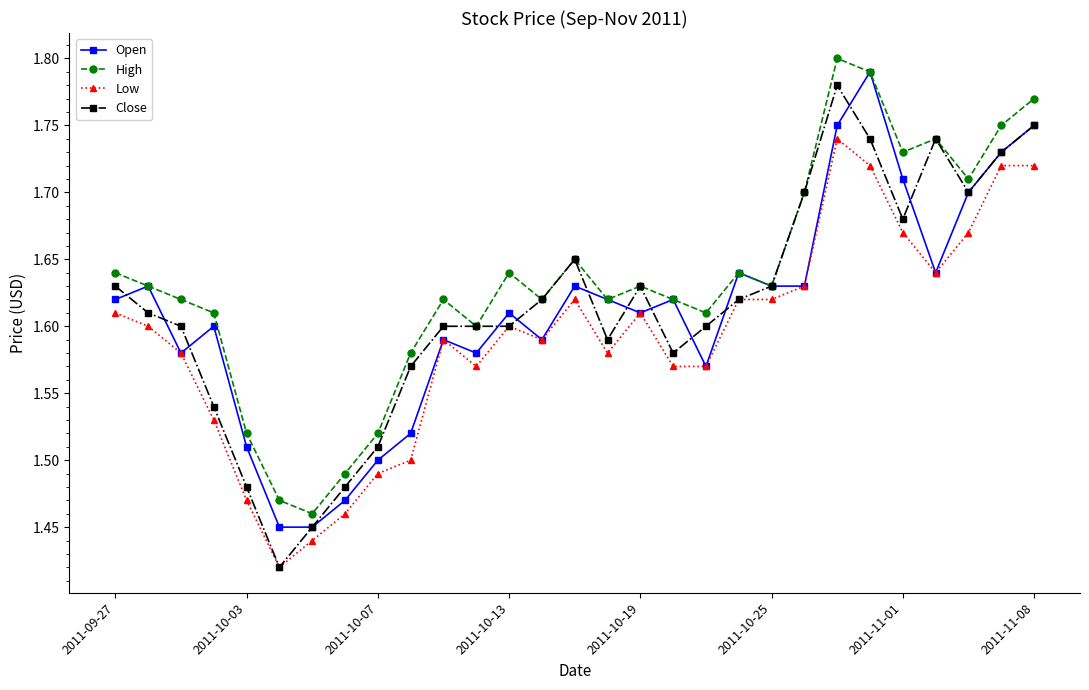

Which series has the largest total across all categories?

High